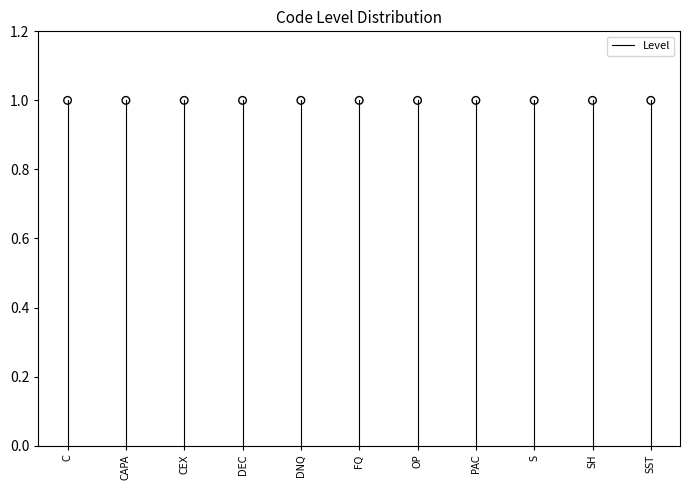

Which has a higher value, C or C?

C